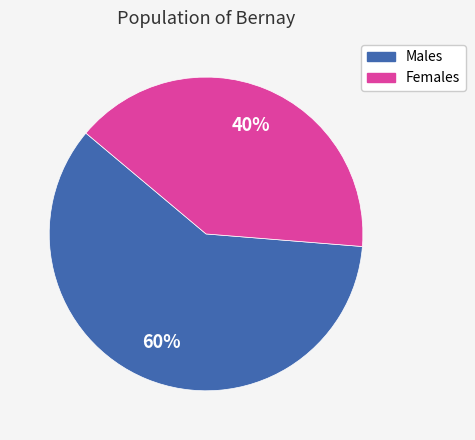

To the nearest percent, what is the difference between the largest and smallest slice percentages?

20%